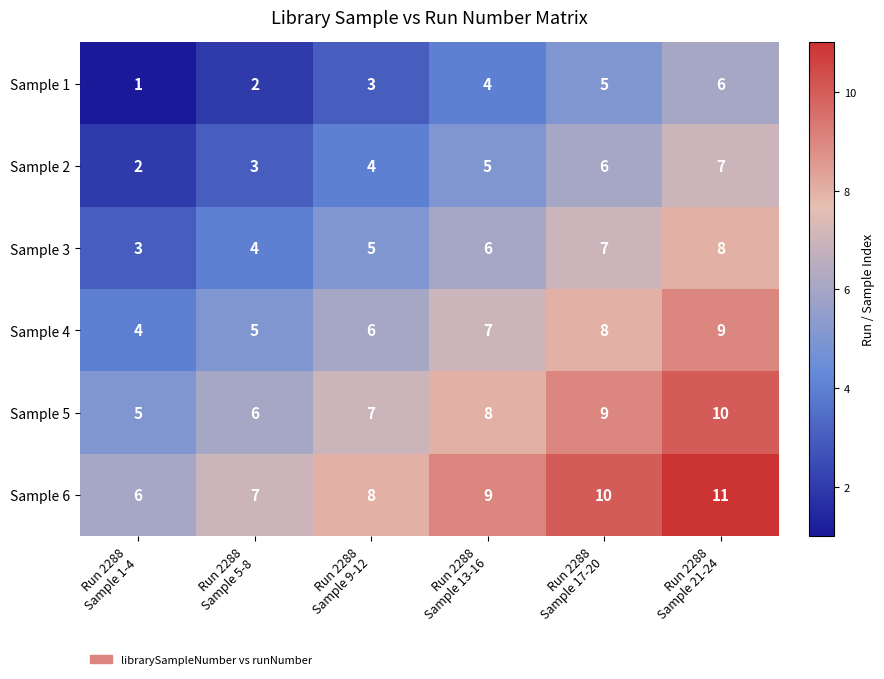

Count the Sample 3 values in the range 4 to 7.

4